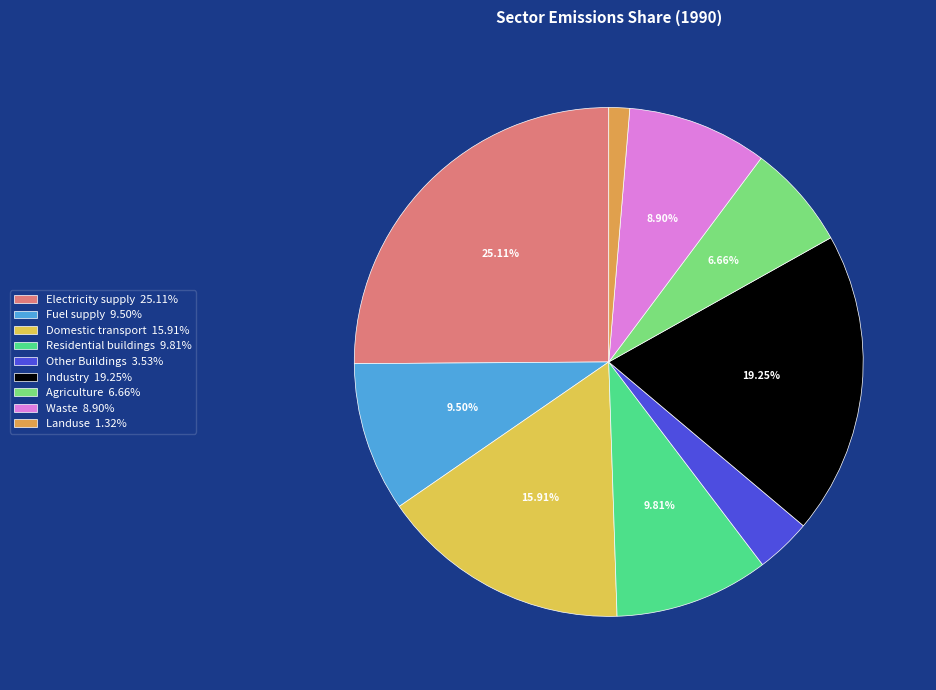

Which category has the biggest portion of the pie?

Electricity supply